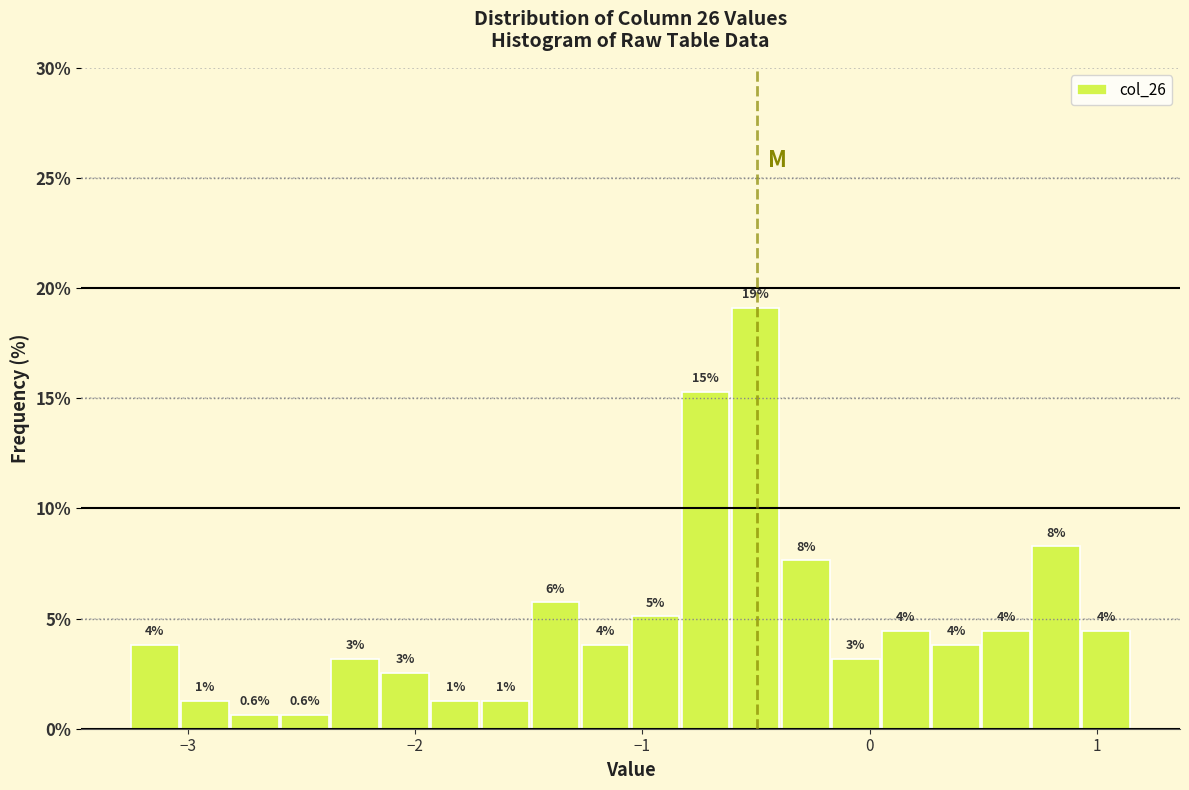

Read against the x-axis, roughly where is the centre of the tallest bar?

-0.5